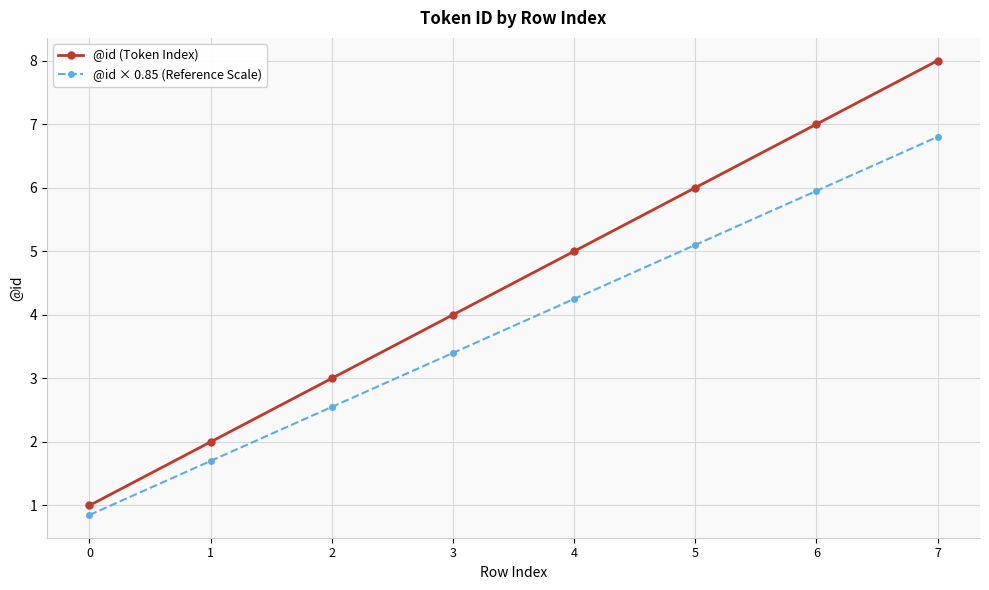

What is the average value of the @id × 0.85 (Reference Scale) series?

3.8